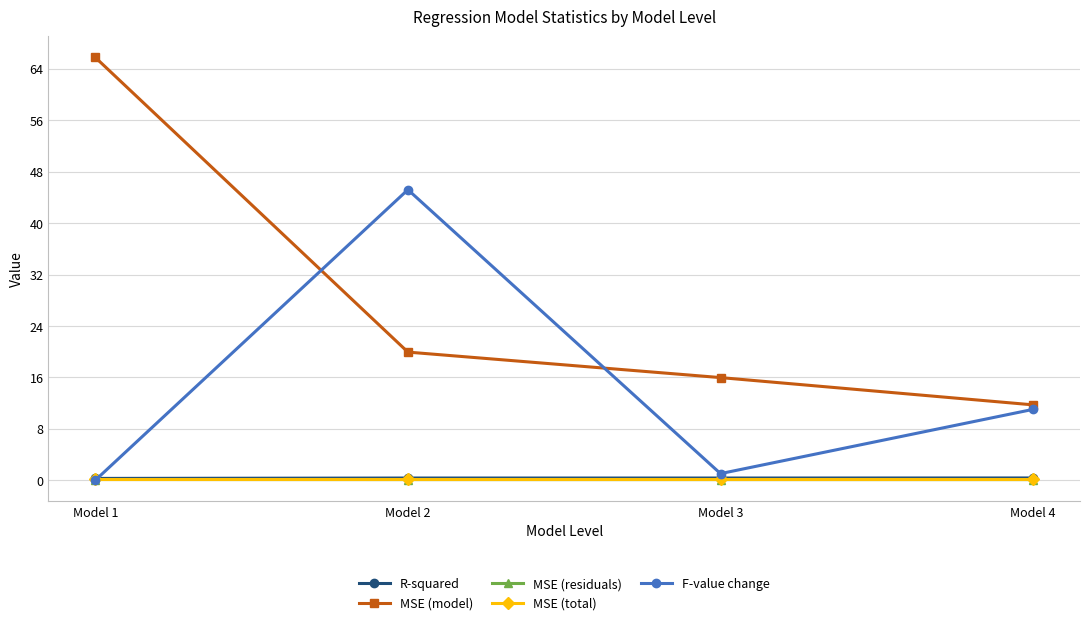

How many intersections are there between F-value change and MSE (total)?

1